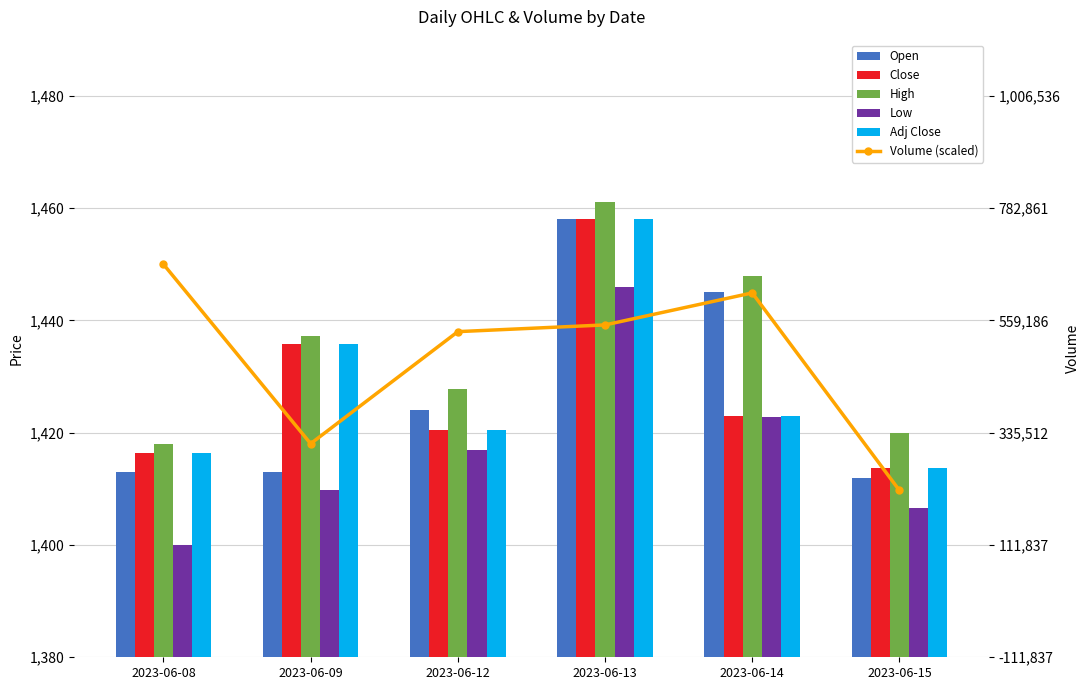

The Low series shows 2122.4 at 2023-06-13. True or false?

False